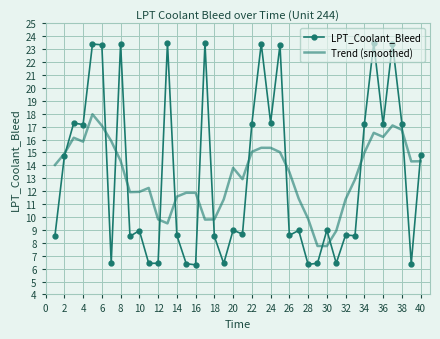

What is the lowest value of the LPT_Coolant_Bleed series?

6.3